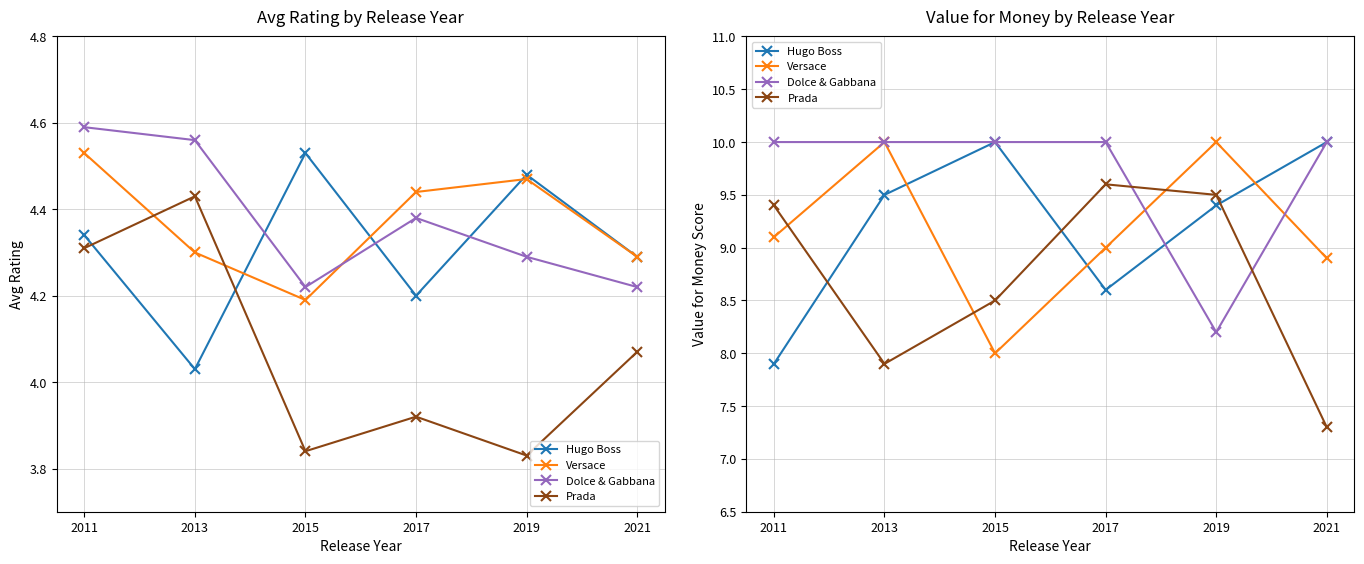

How many lines are shown in the chart?

4